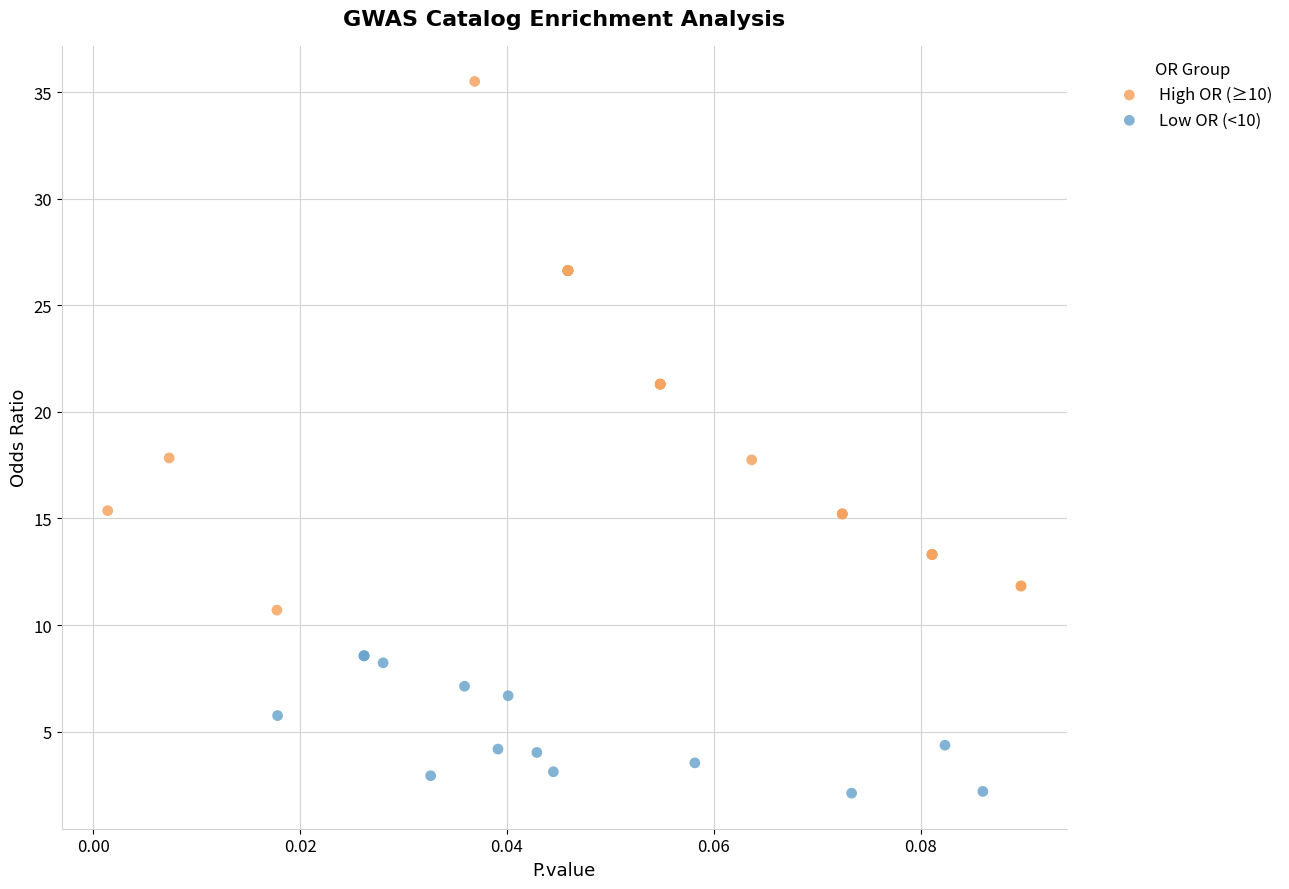

Which series reaches the minimum Y coordinate?

Low OR (<10)